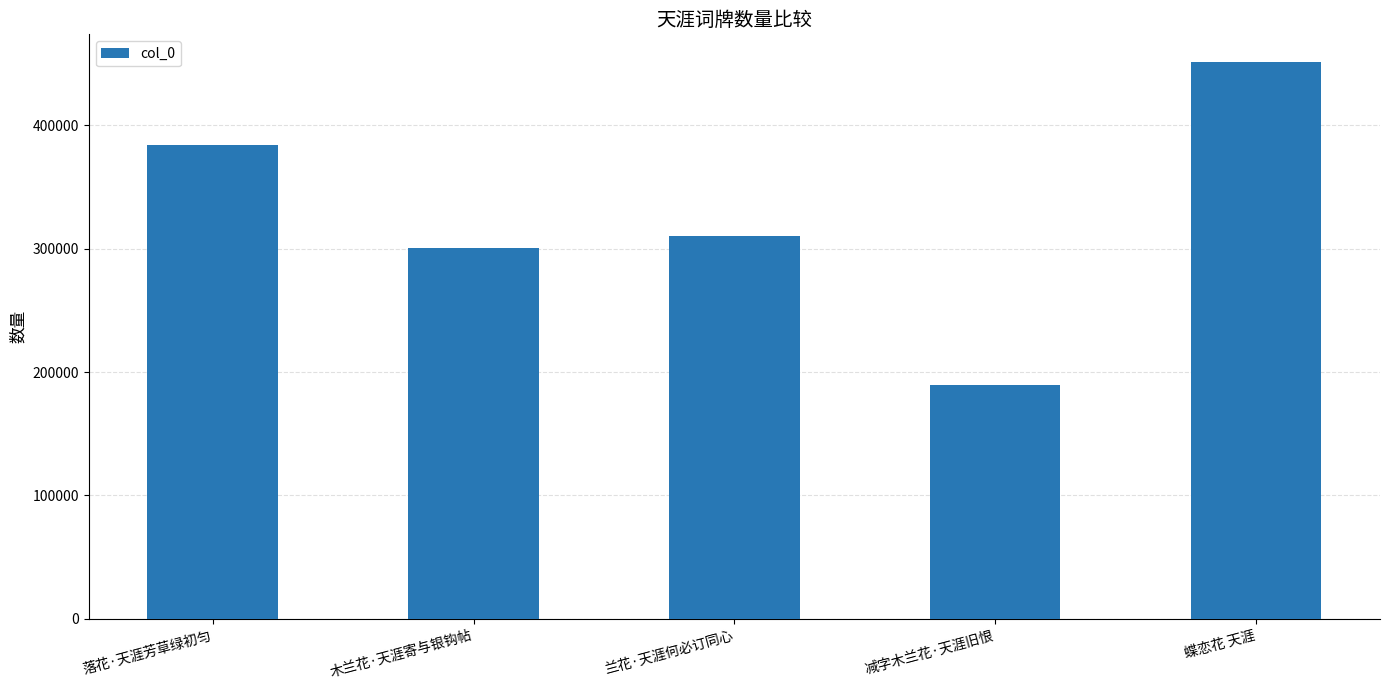

Which has a higher value, 蝶恋花 天涯 or 木兰花·天涯寄与银钩帖?

蝶恋花 天涯